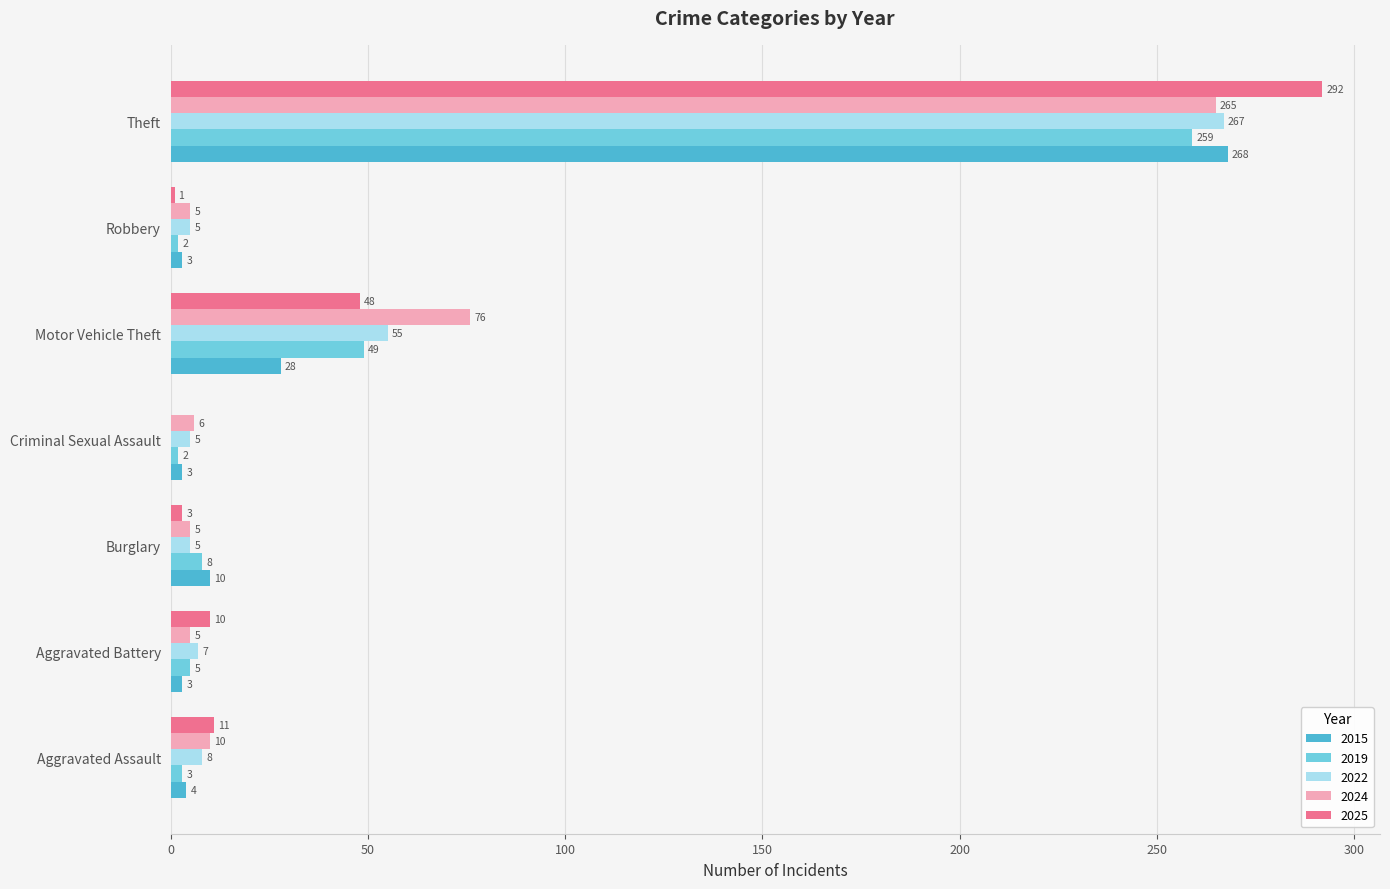

What is the greatest value displayed?

292